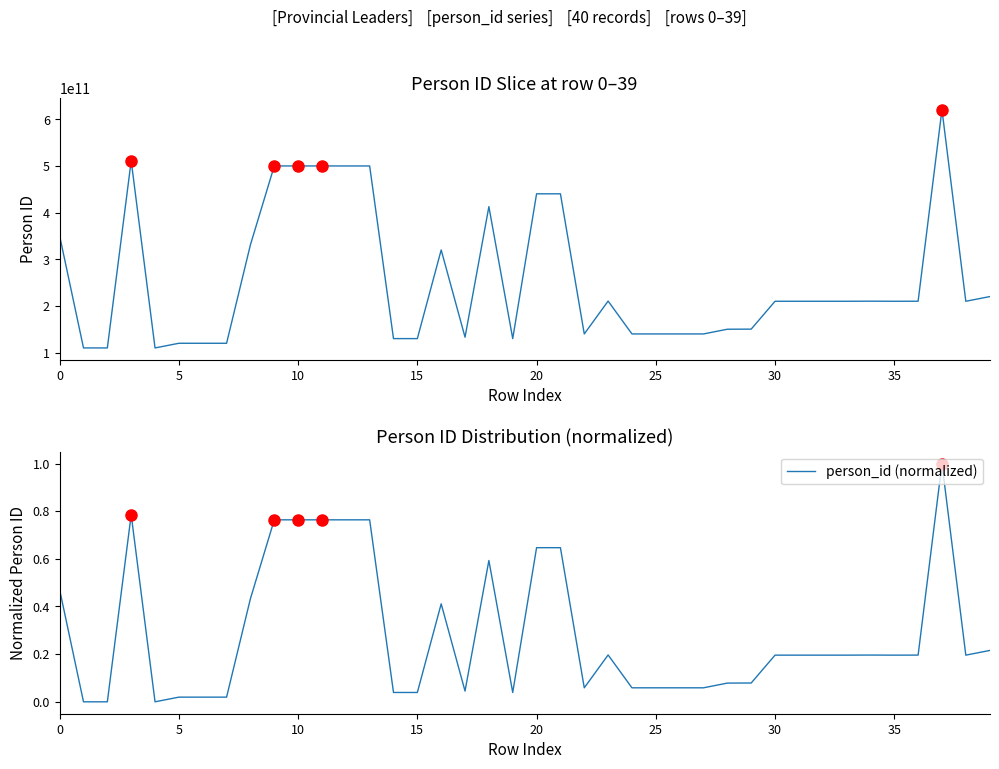

Which series has the largest total across all categories?

person_id